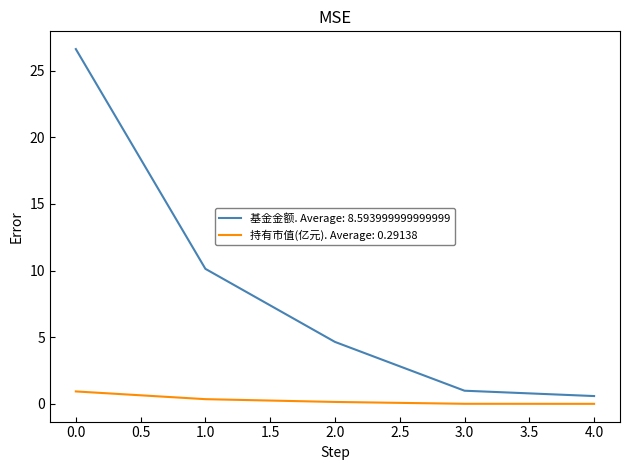

The 持有市值(亿元). Average: 0.29138 series shows 0.1 at 2.0. True or false?

True